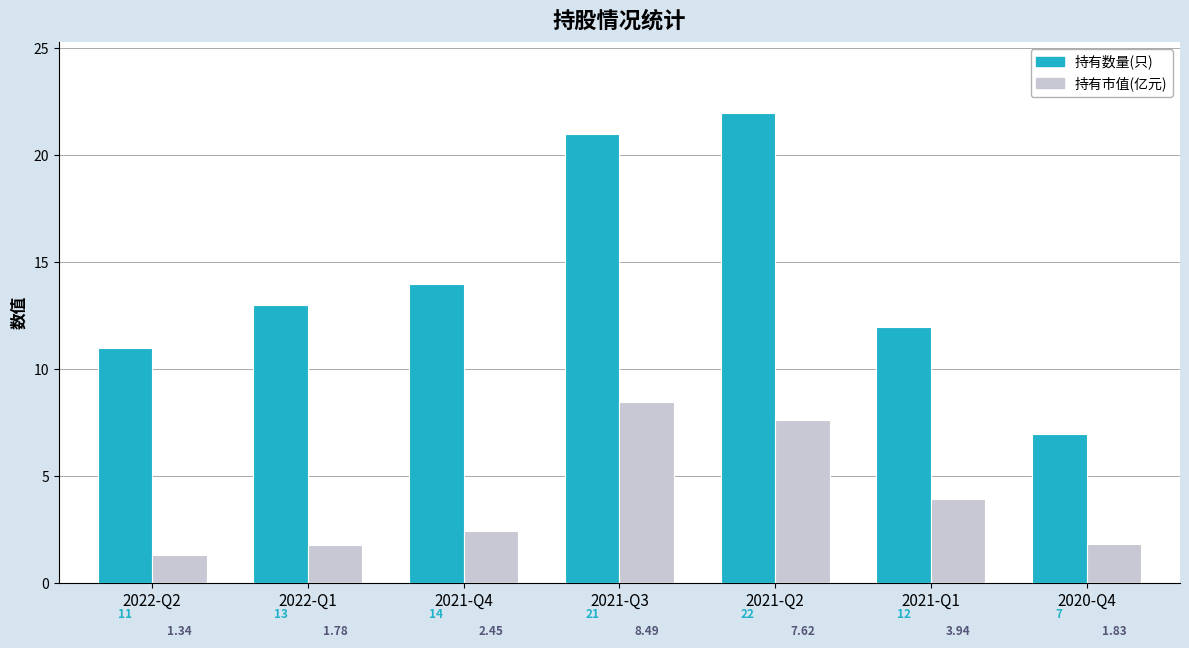

What is the sum of all 持有数量(只) values?

100.0